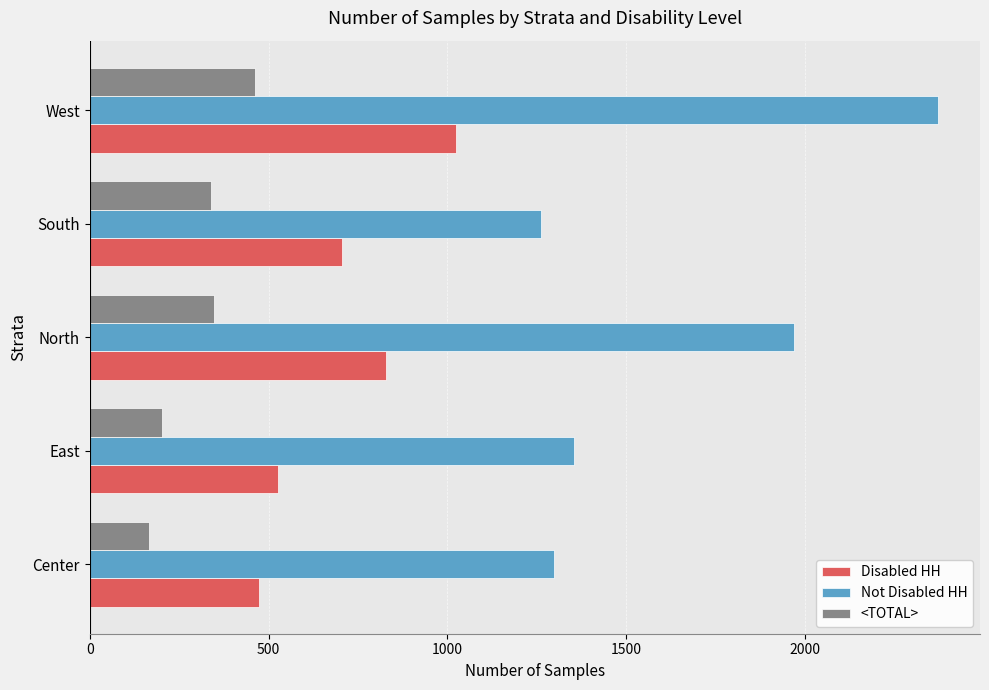

Which series has the widest spread of values?

Not Disabled HH